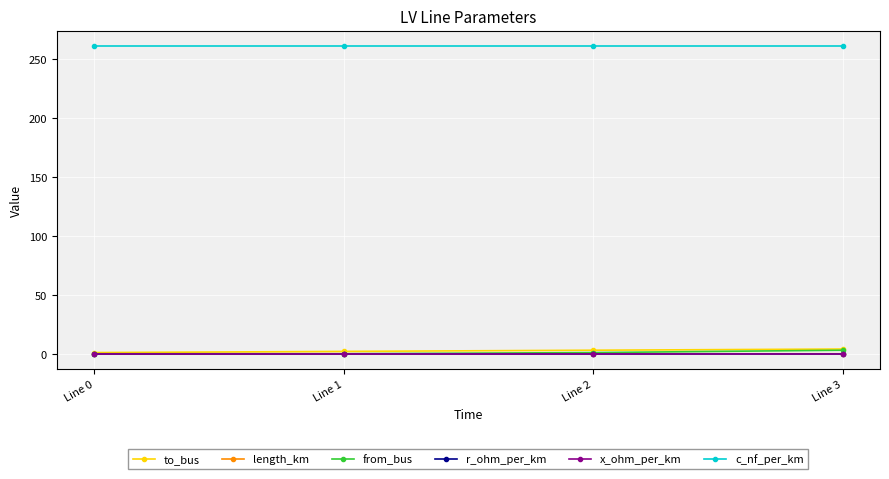

The value of to_bus at Line 2 is 3.0. True or false?

True